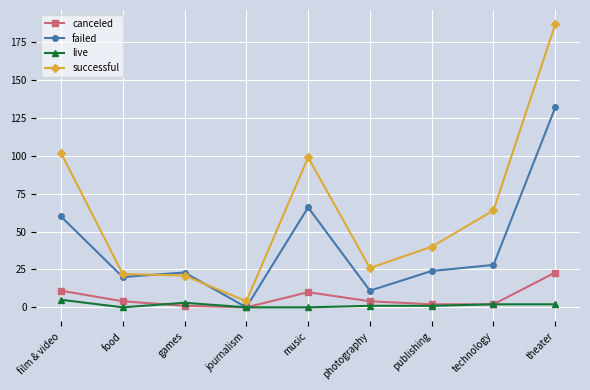

True or false: canceled has more than 0 points higher than both neighbors.

True